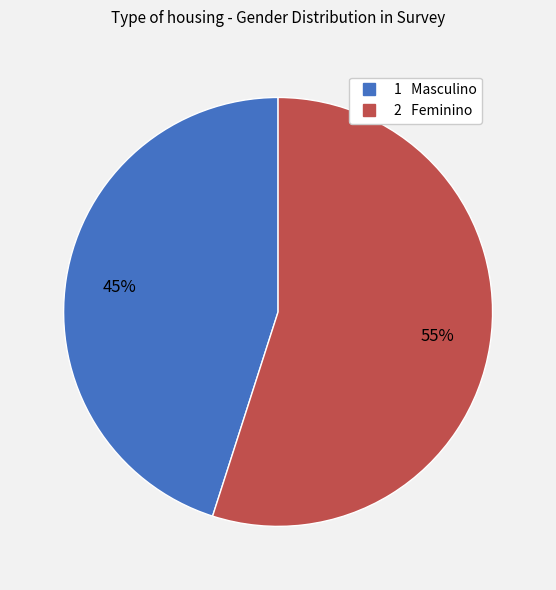

Is there any slice that represents more than half of the pie?

Yes